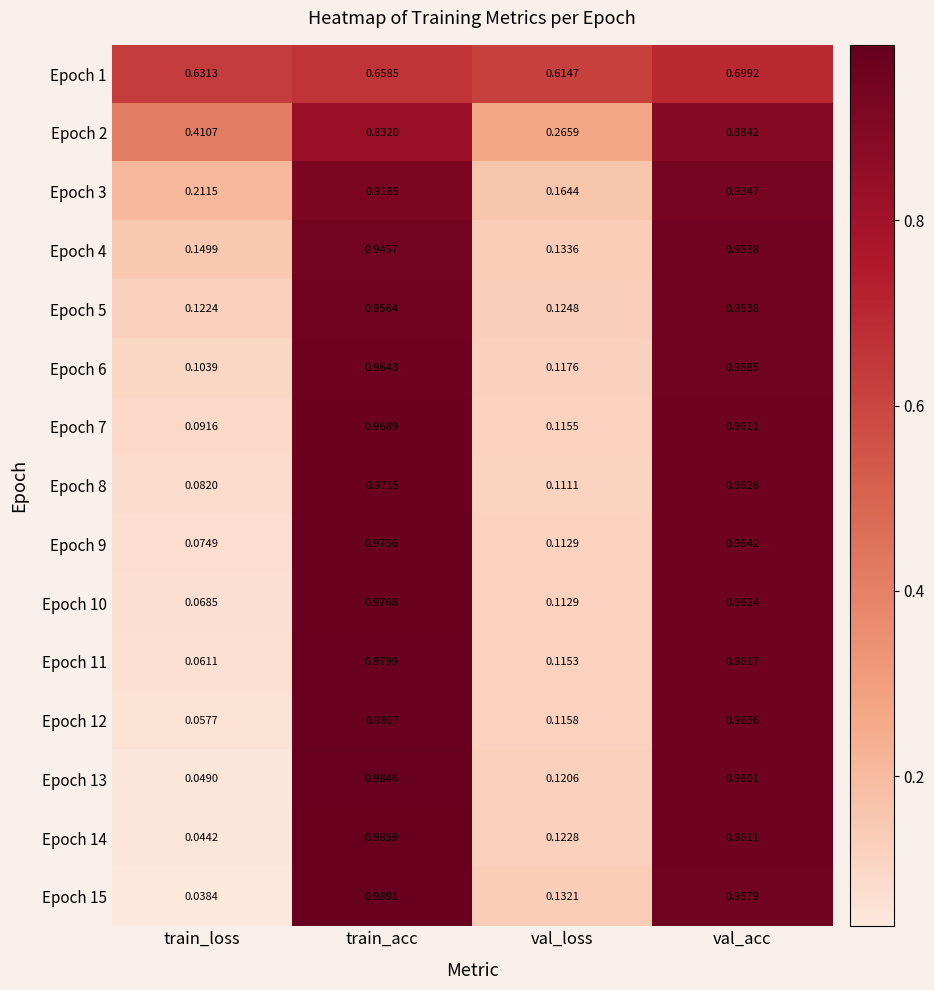

Rank the categories by Epoch 11 value from highest to lowest.

train_acc, val_acc, val_loss, train_loss